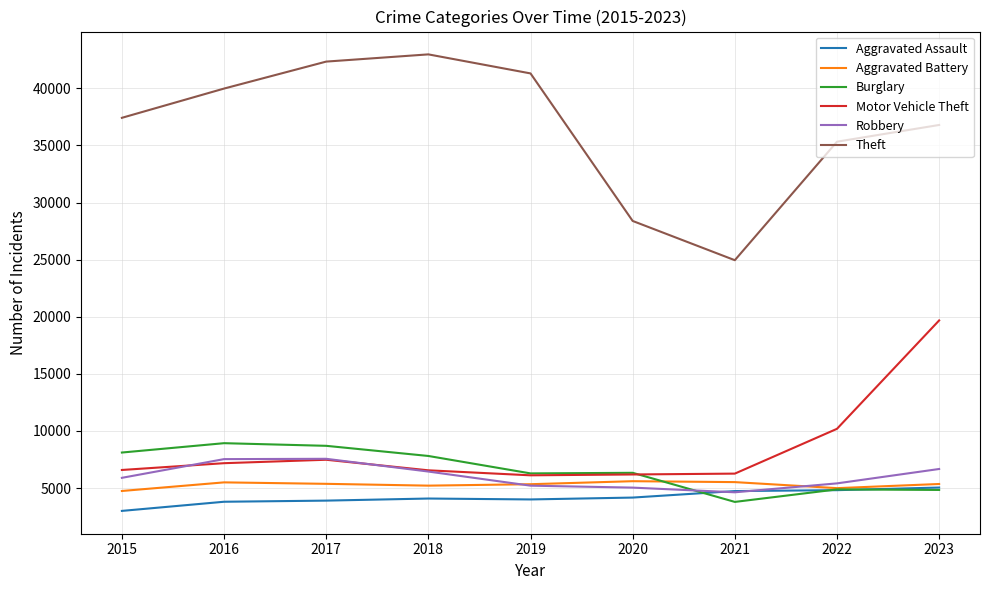

True or false: Aggravated Battery and Theft cross at least once.

False